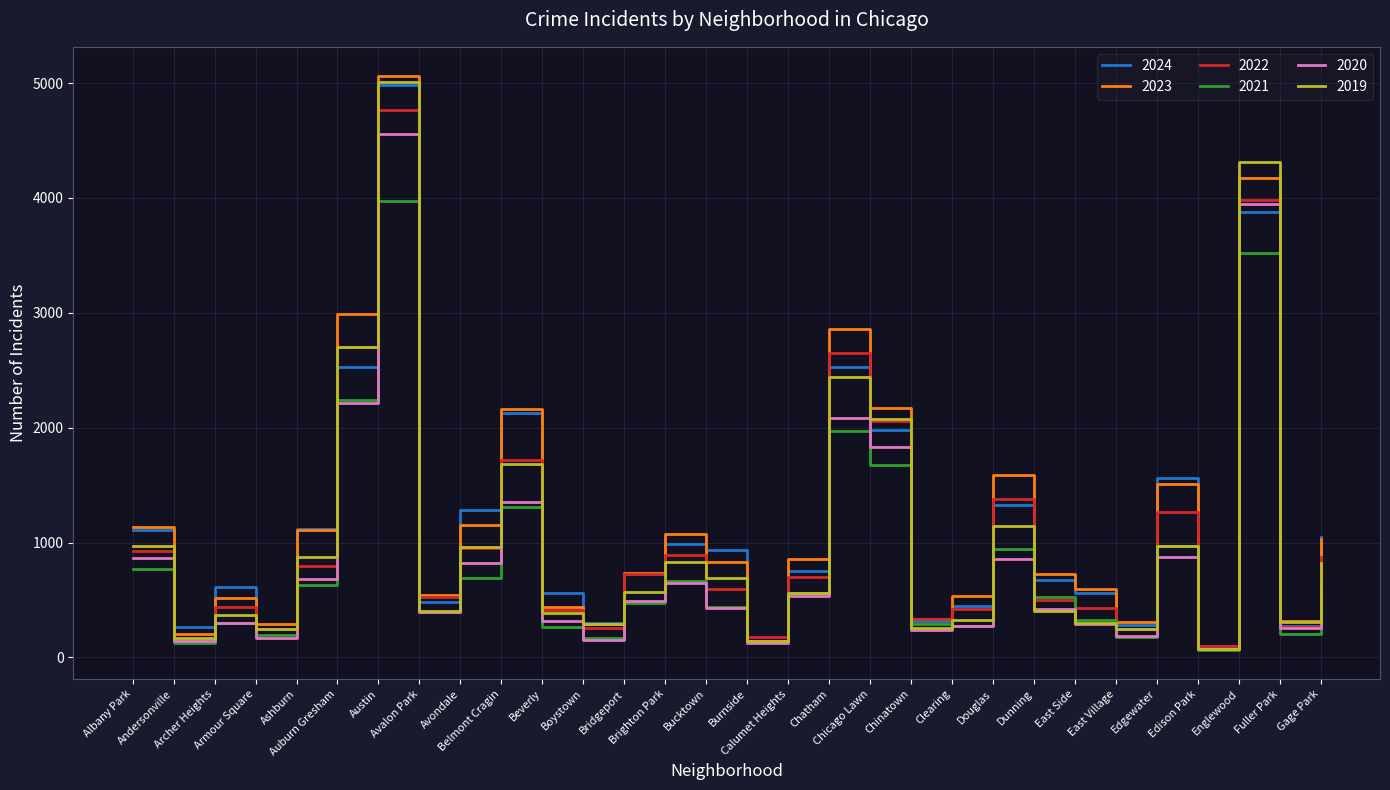

Which series has the largest range (max minus min)?

2023